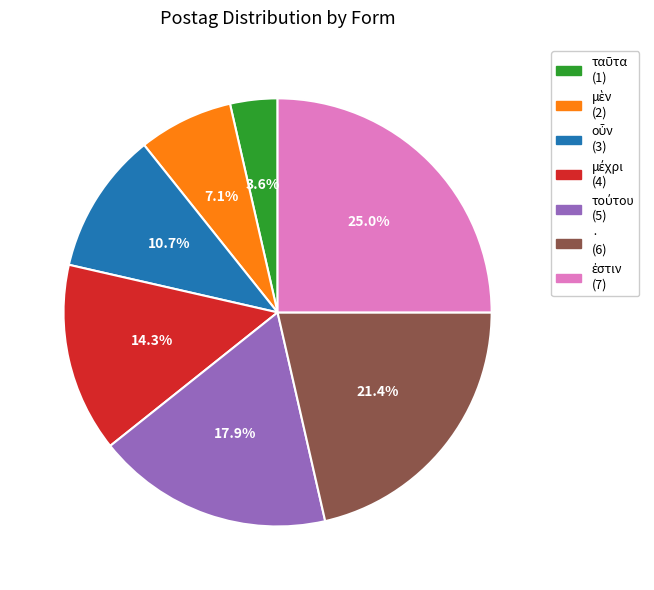

Is there a majority slice in this chart?

No